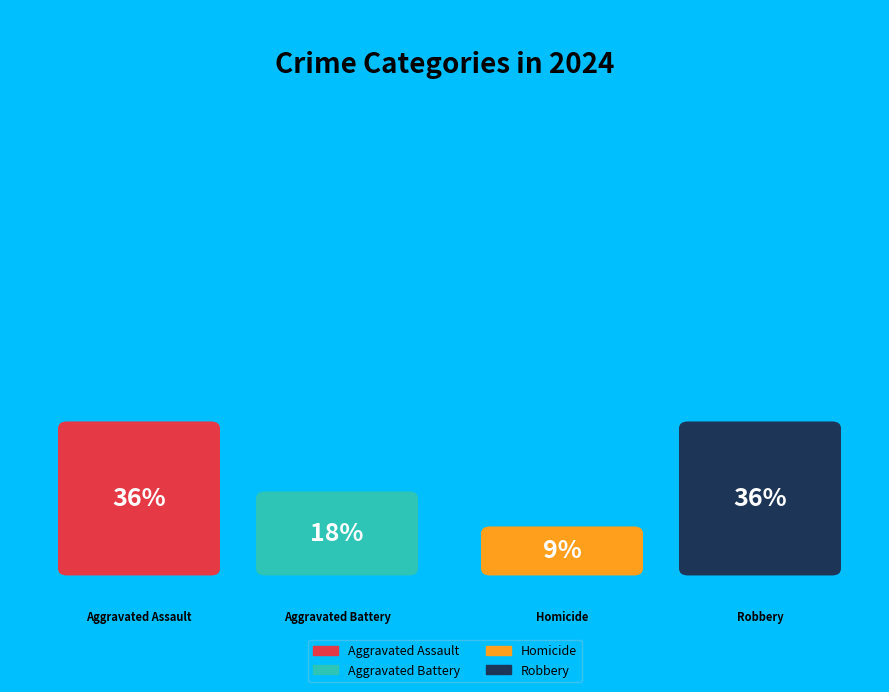

Combined, what portion of the pie is Homicide and Aggravated Battery?

27.3%